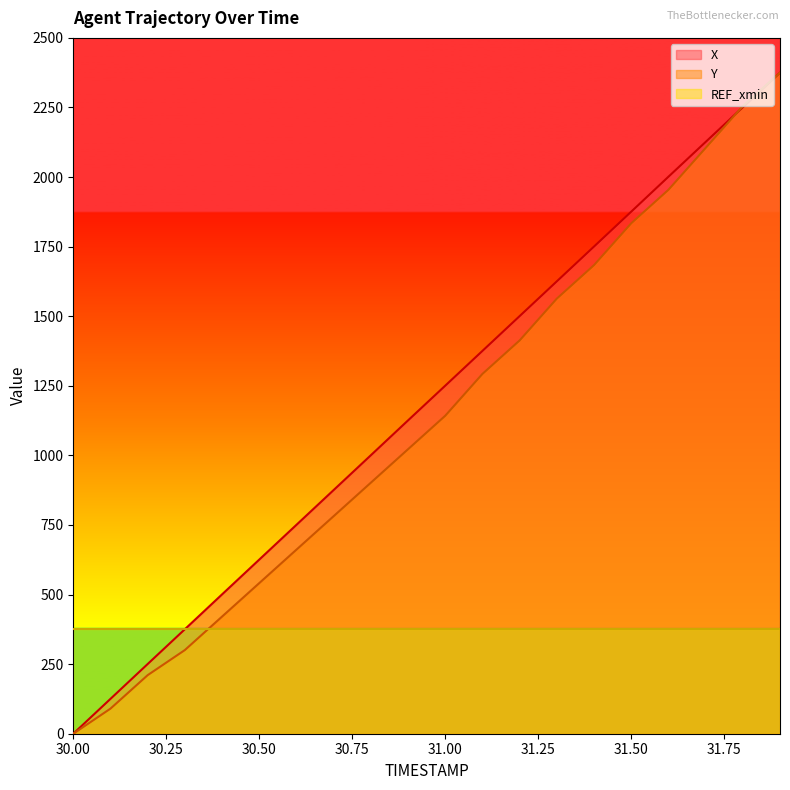

What are all the series names shown in the legend?

X, Y, REF_xmin